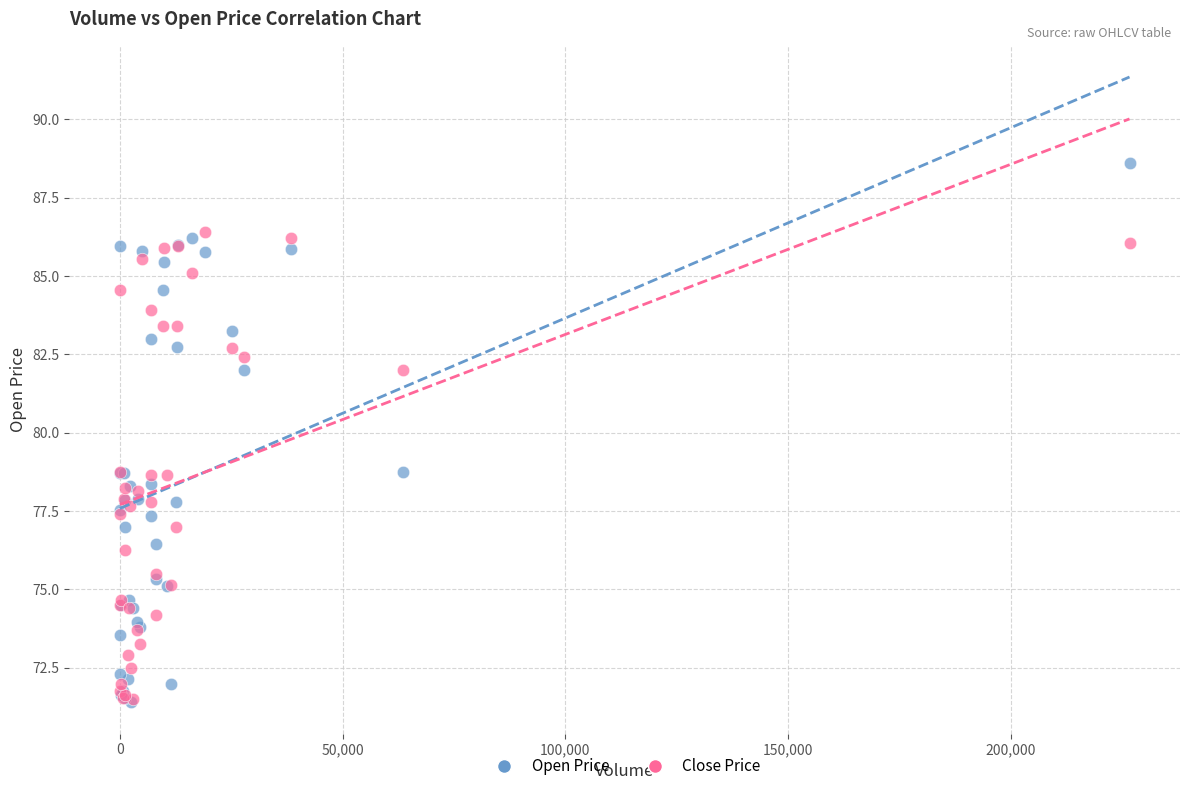

Which series reaches the maximum Y coordinate?

Open Price